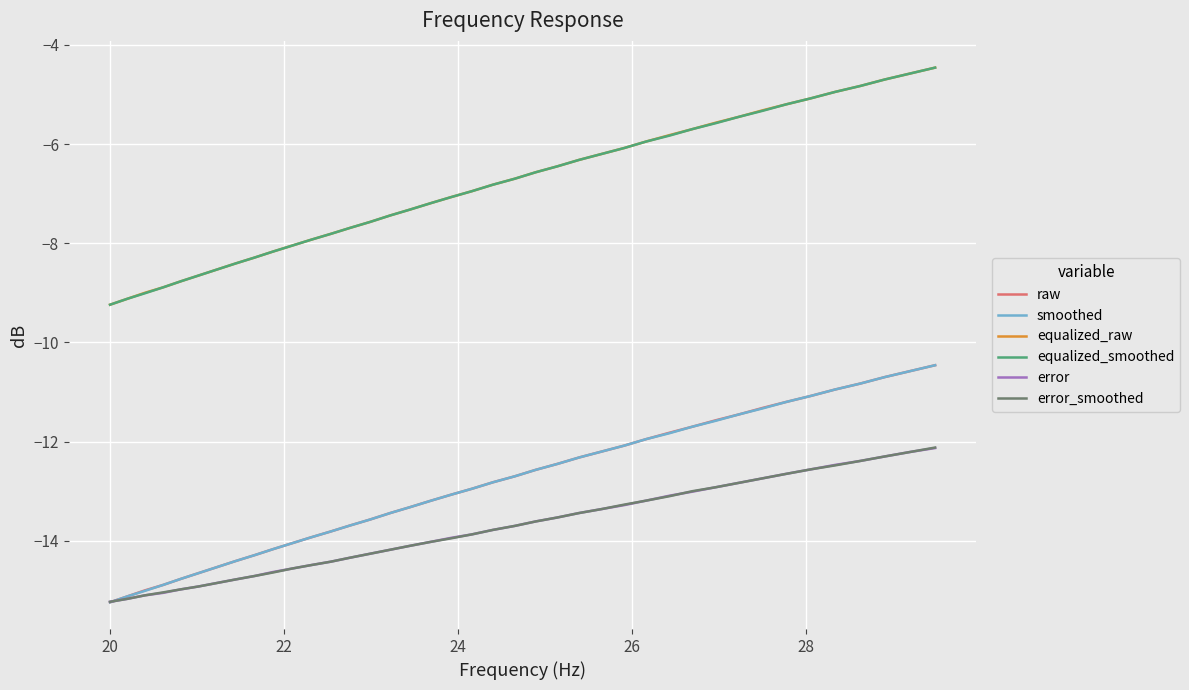

What is the greatest value displayed?

-4.5